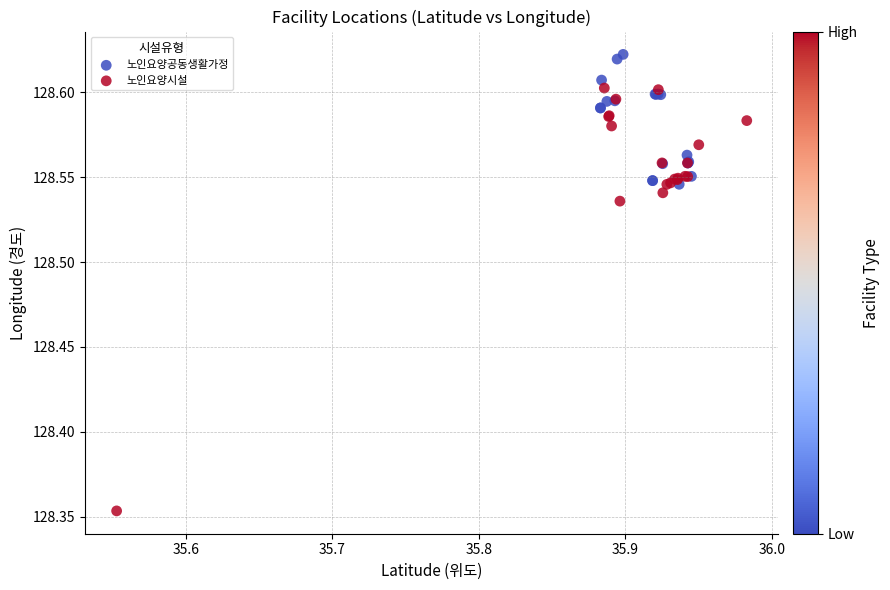

Which series contains the highest Y value?

노인요양공동생활가정